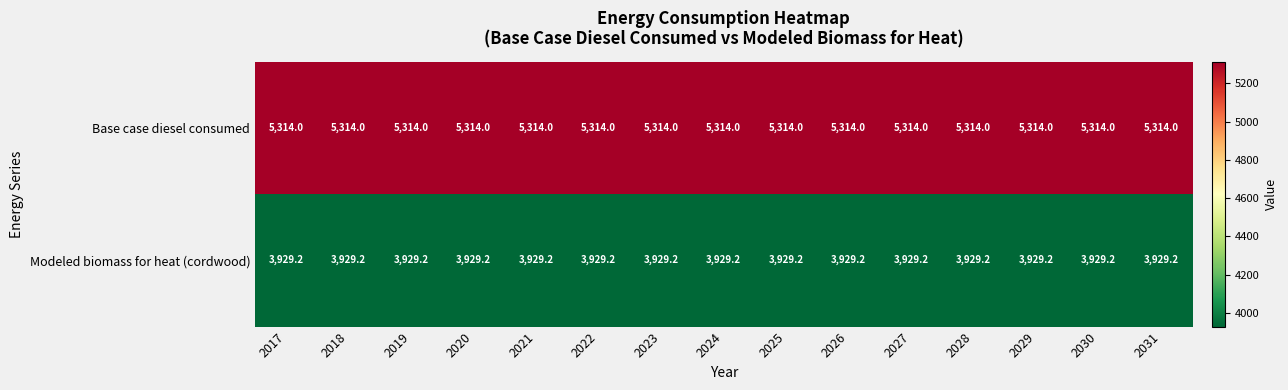

At how many categories does at least one series exceed 4809?

15